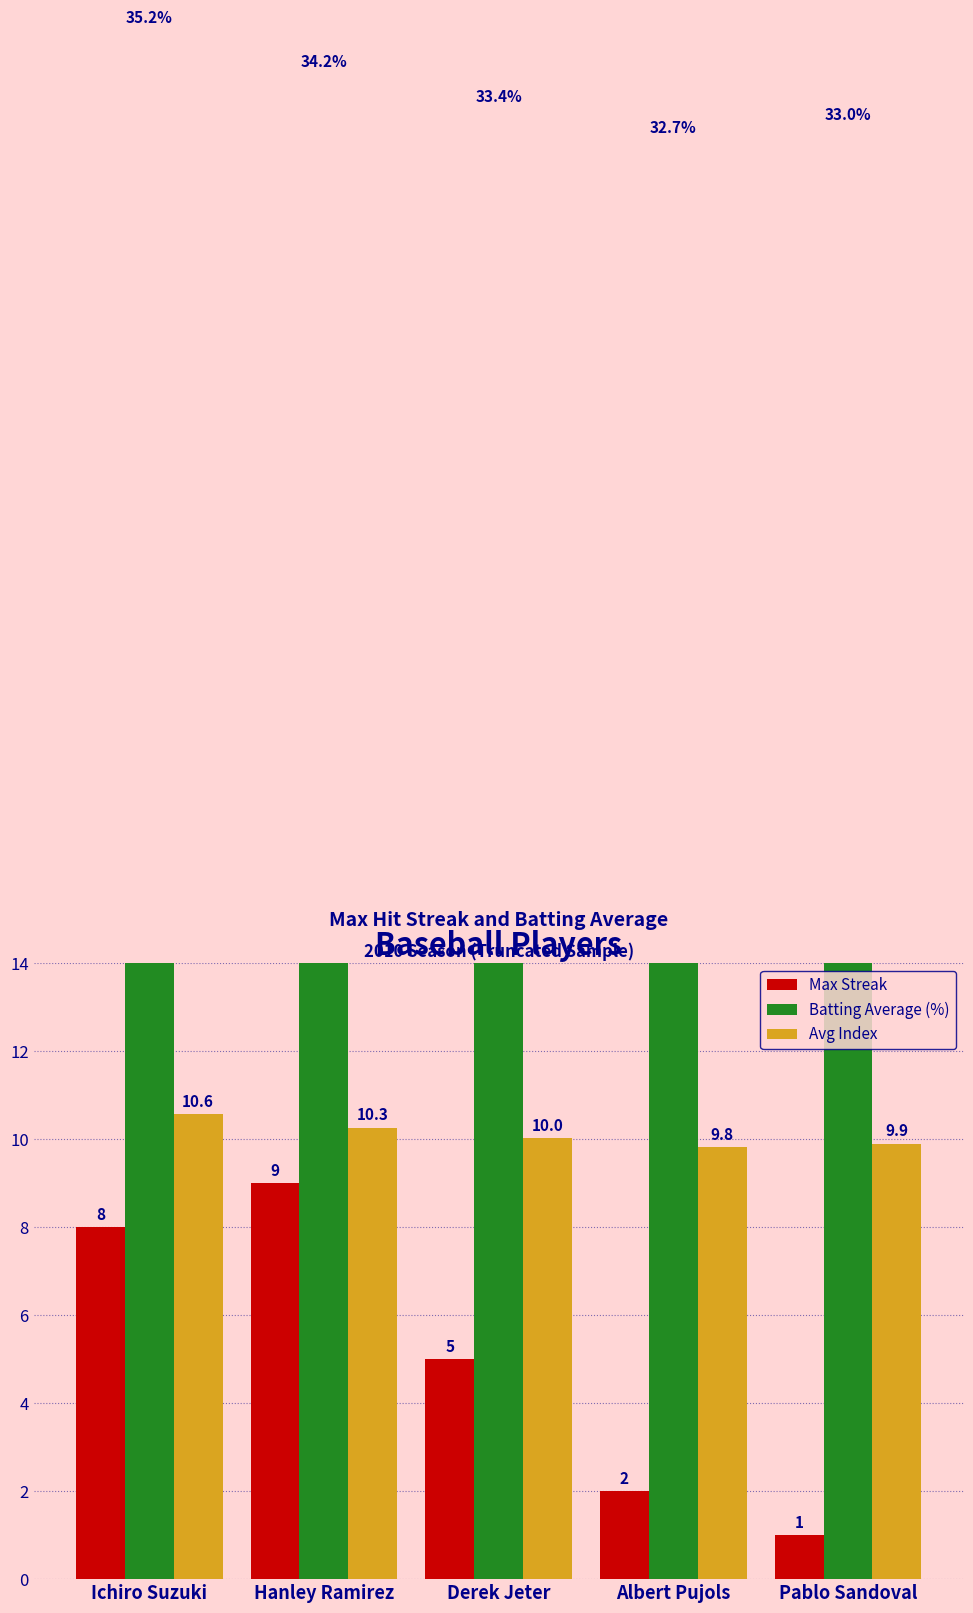

What is the label of the 2nd bar from the left?

Hanley Ramirez